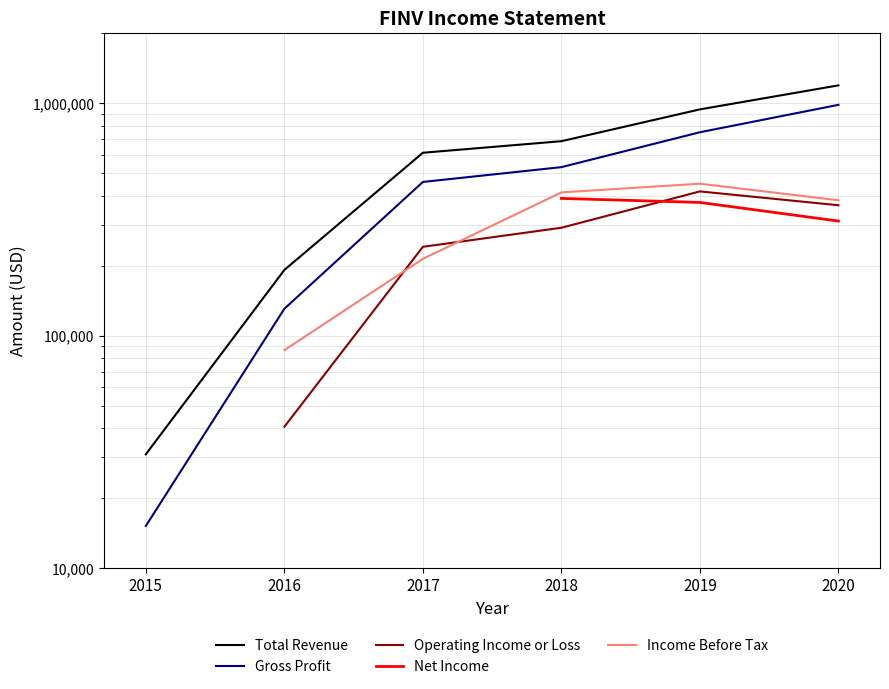

True or false: Total Revenue has a value of 307466.6 at 2016.

False